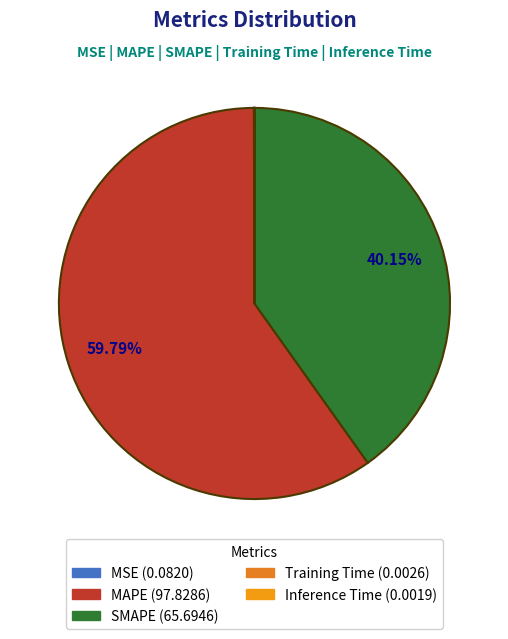

Is it true that SMAPE is 40% of the pie?

True